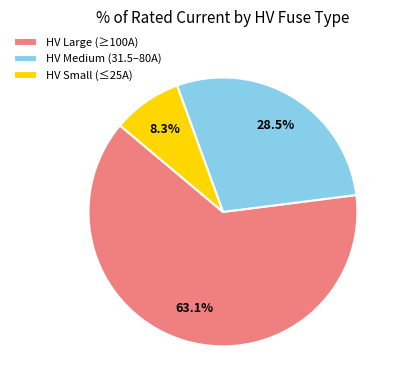

Rank the categories by value from highest to lowest.

HV Large (≥100A), HV Medium (31.5–80A), HV Small (≤25A)